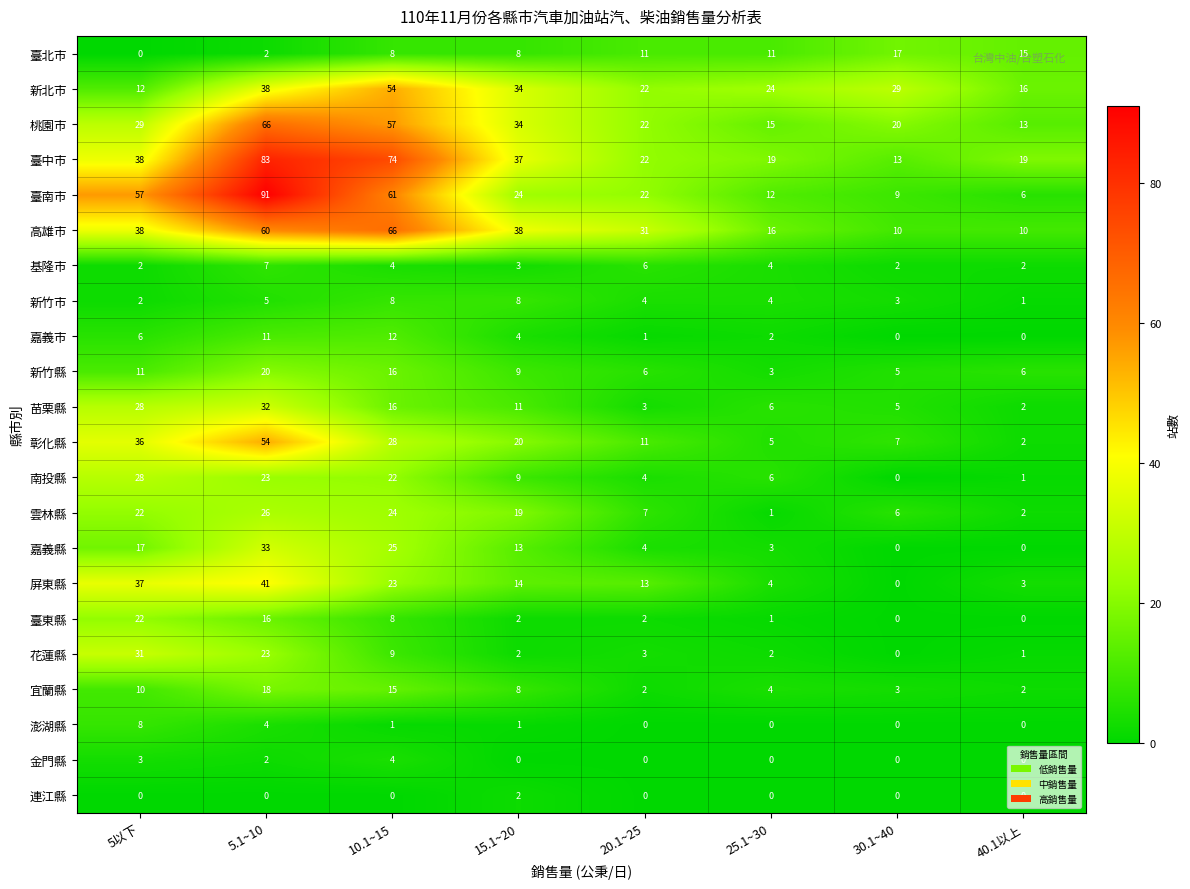

What is the spread (max minus min) of values at 15.1~20?

38